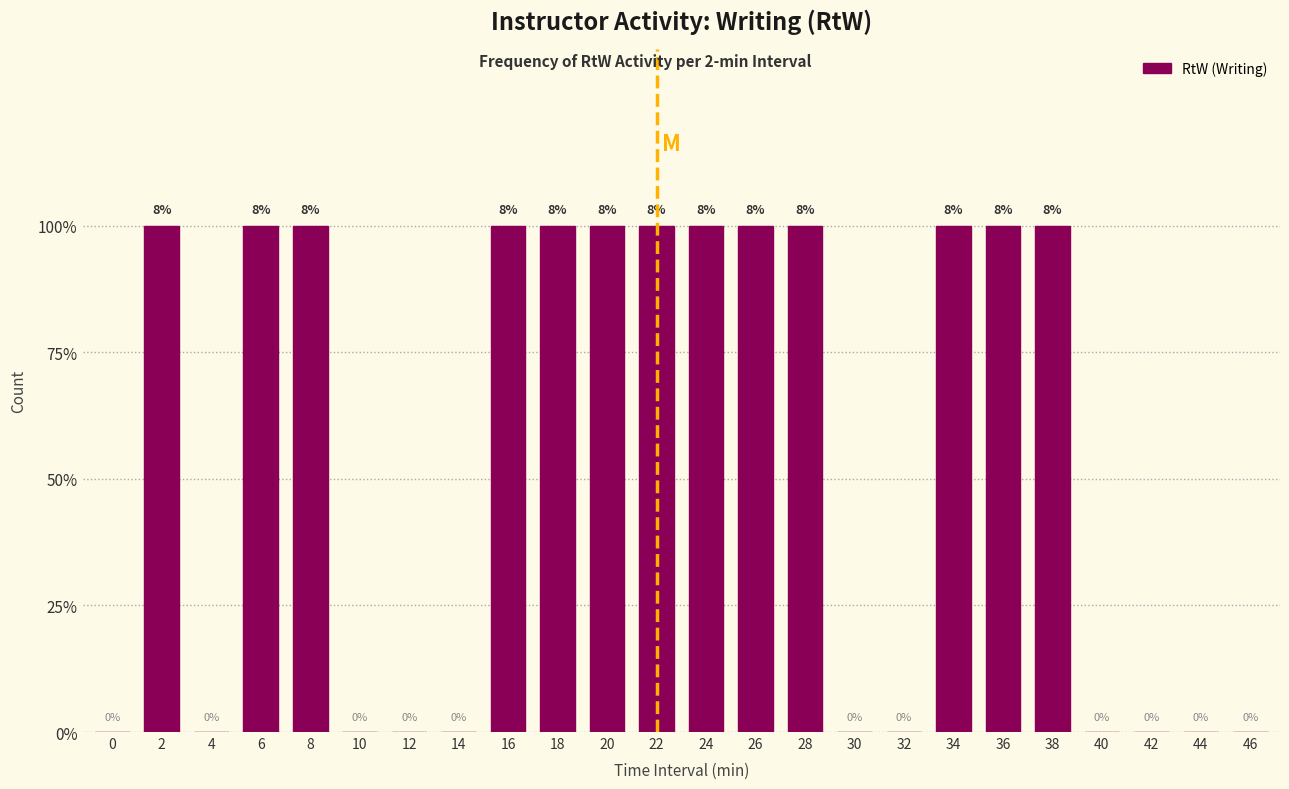

Are the bars horizontal?

No